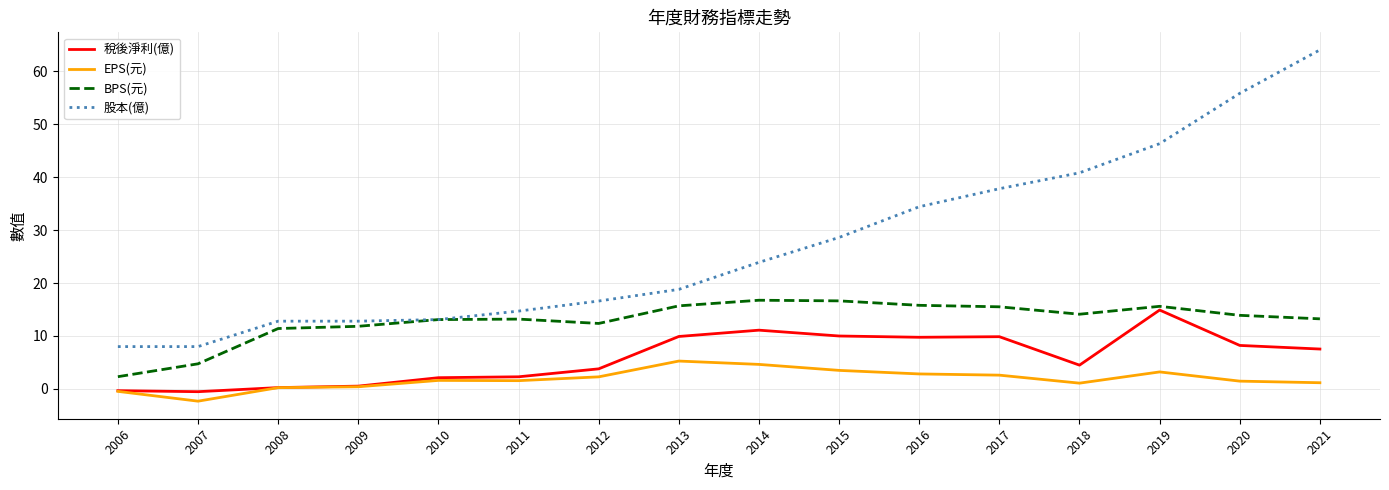

How many lines are shown in the chart?

4